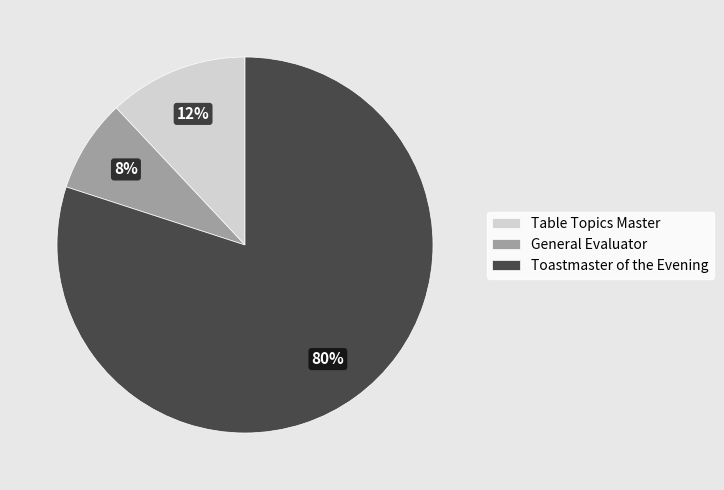

To the nearest percent, what is the combined percentage of Table Topics Master and Toastmaster of the Evening?

92%